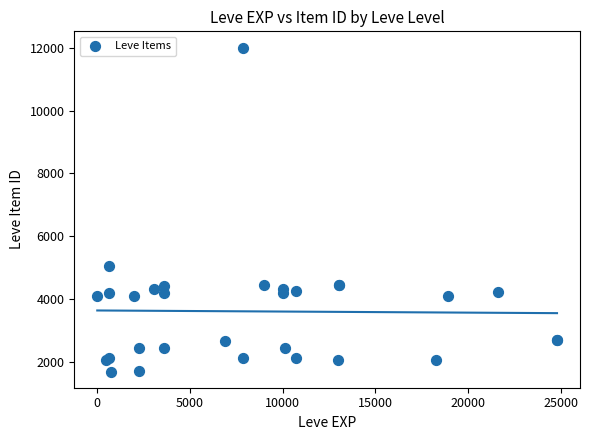

What Y value in the scatter plot is closest to 6849?

5062